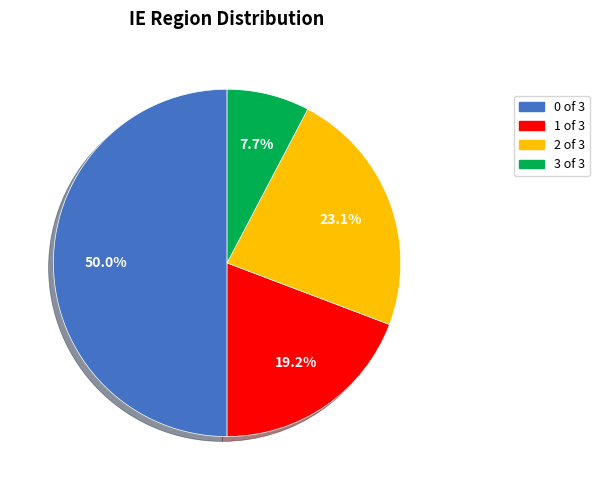

To the nearest percent, what is the difference between the largest and smallest slice percentages?

42%